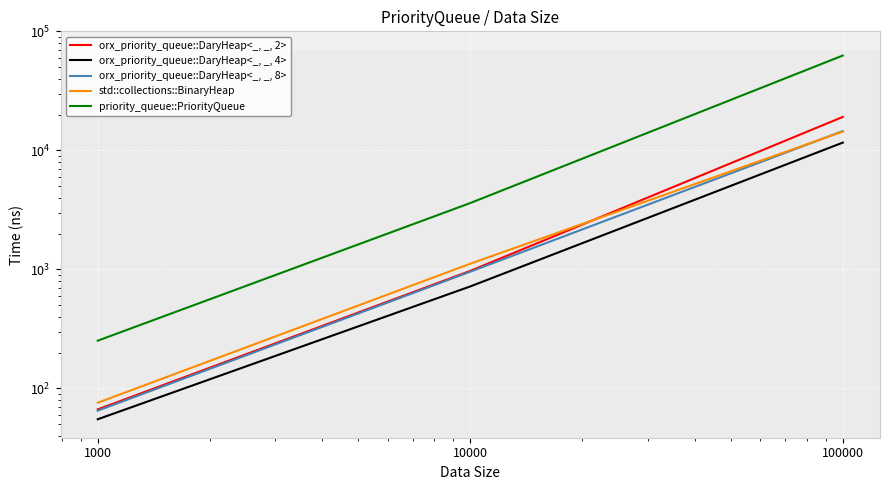

How many values in the orx_priority_queue::DaryHeap<_, _, 2> series are below 972?

1